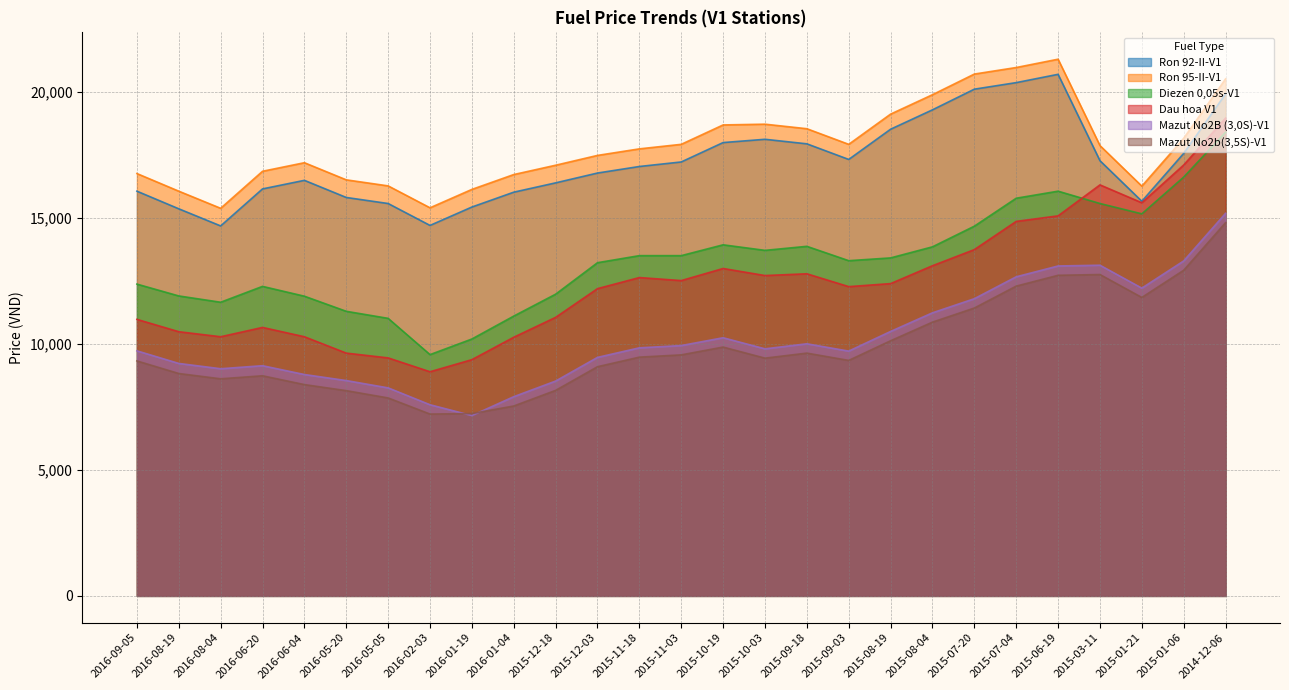

Where is Dau hoa V1 nearest to the value 13935?

2015-07-20